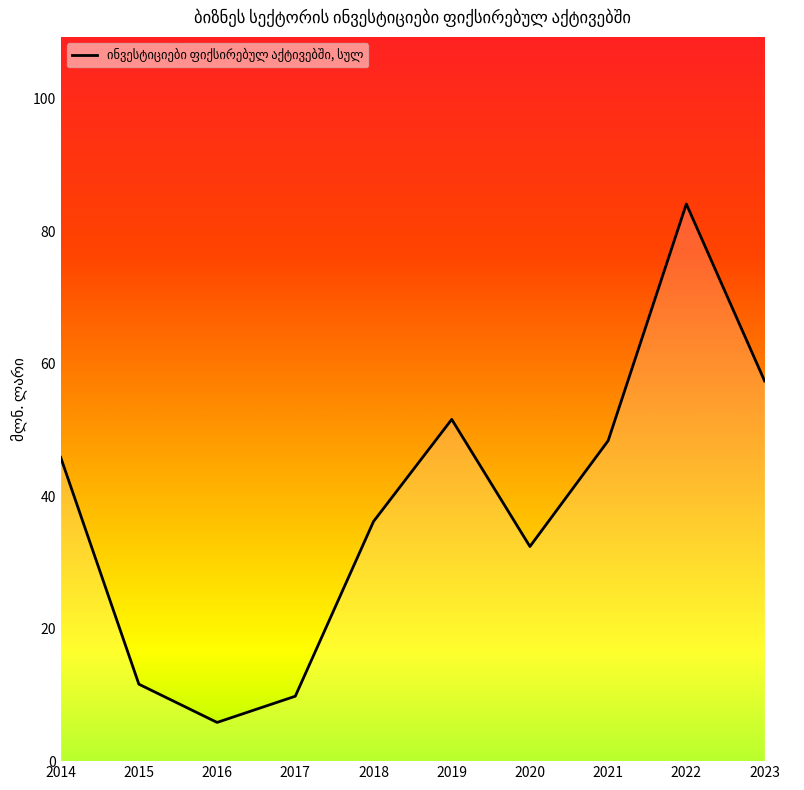

Rank the categories by value from lowest to highest.

2016, 2017, 2015, 2020, 2018, 2014, 2021, 2019, 2023, 2022